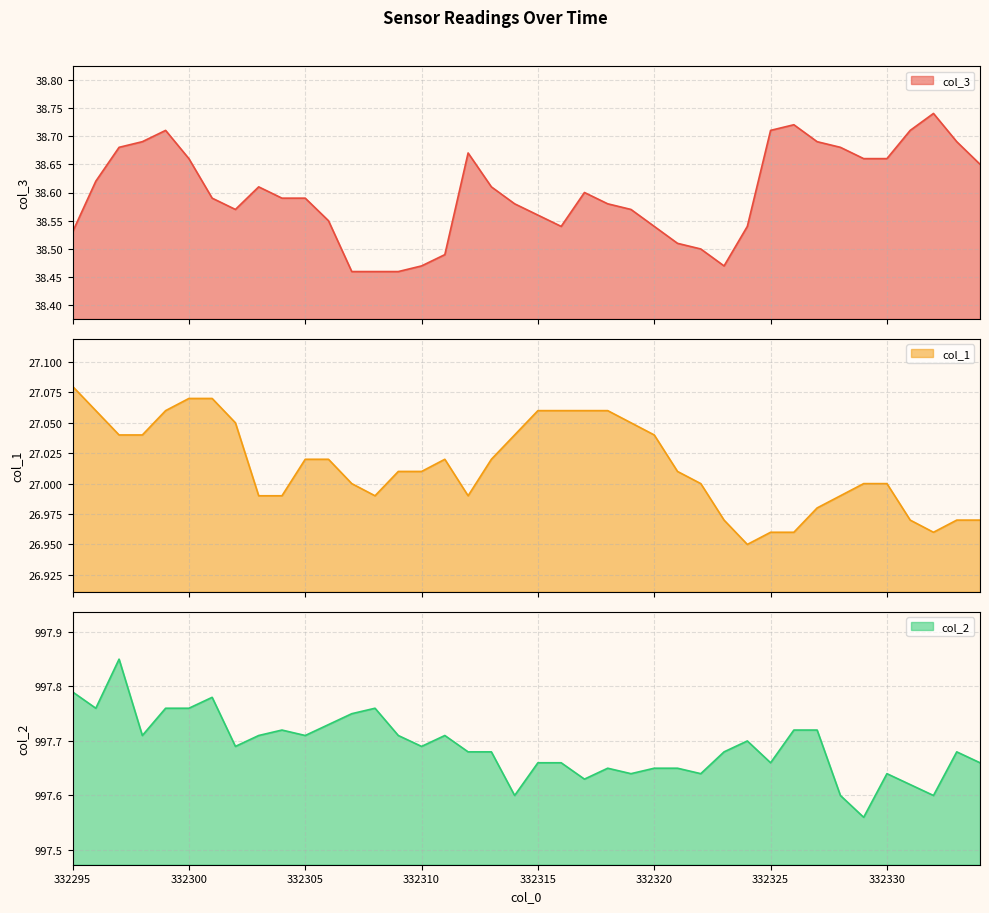

How many lines are shown in the chart?

3